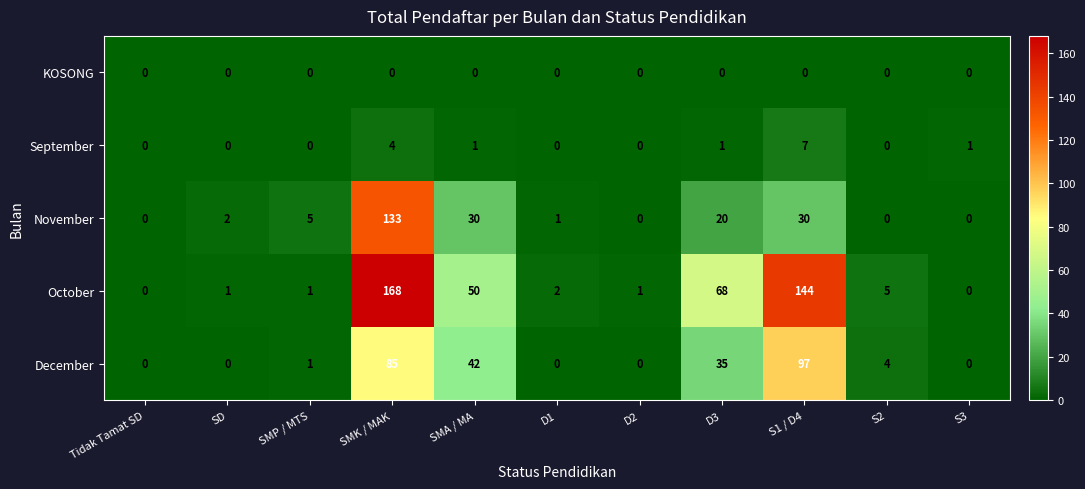

What is the total value across all series at SMK / MAK?

390